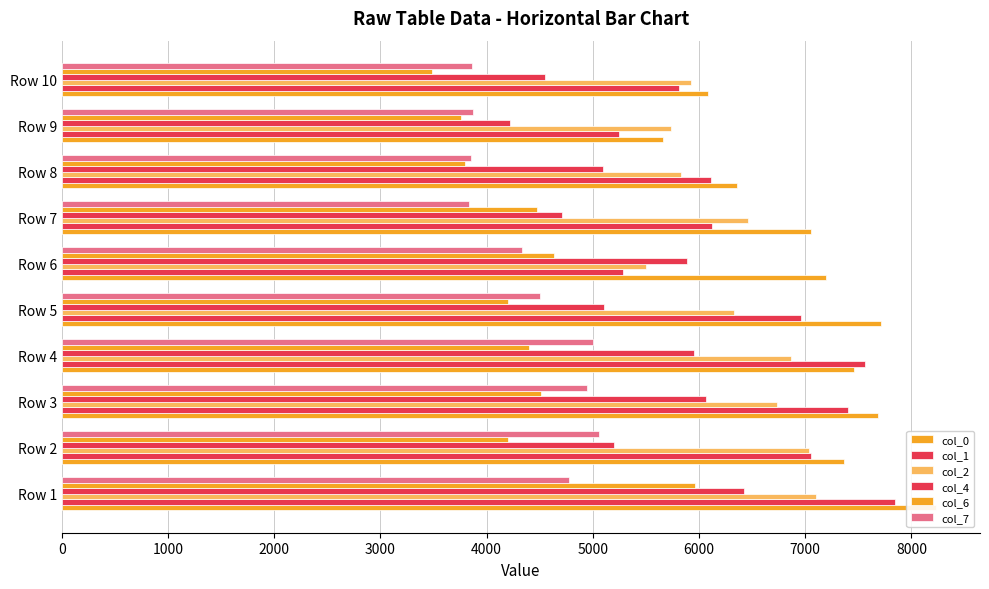

How many values in the col_0 series exceed 7367?

4